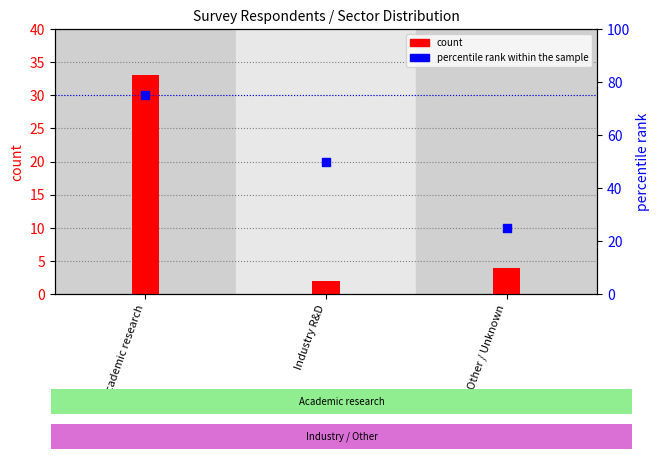

At which category is the sum across all series the highest?

Academic research